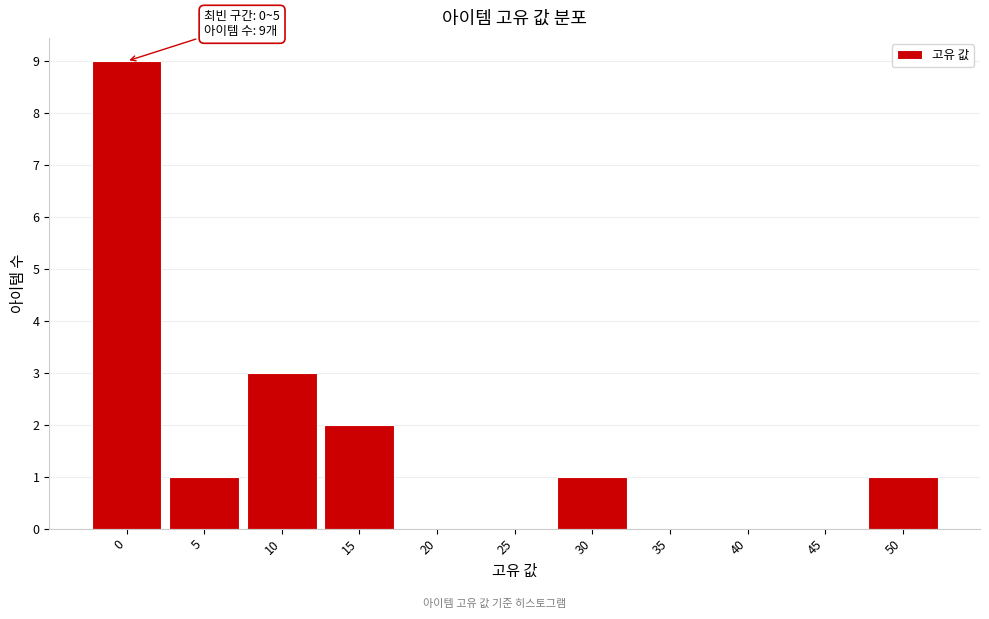

Reading right to left, what are all the values shown in this chart?

50=1	45=0	40=0	35=0	30=1	25=0	20=0	15=2	10=3	5=1	0=9